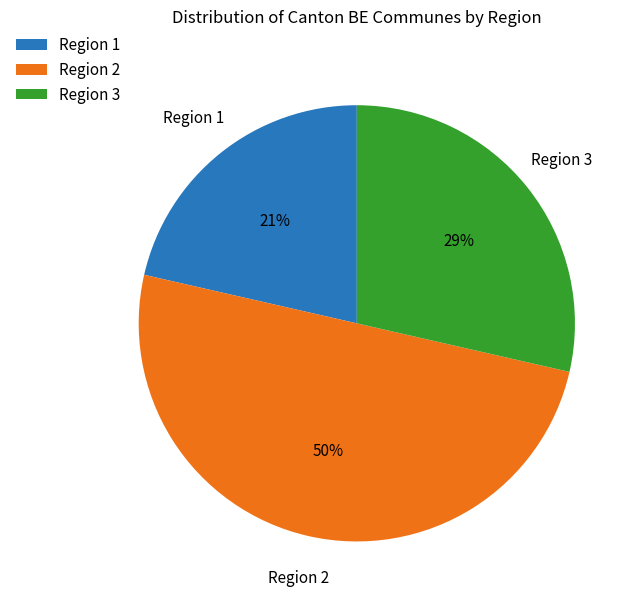

What is the ratio of the value at Region 1 to the value at Region 2?

0.4